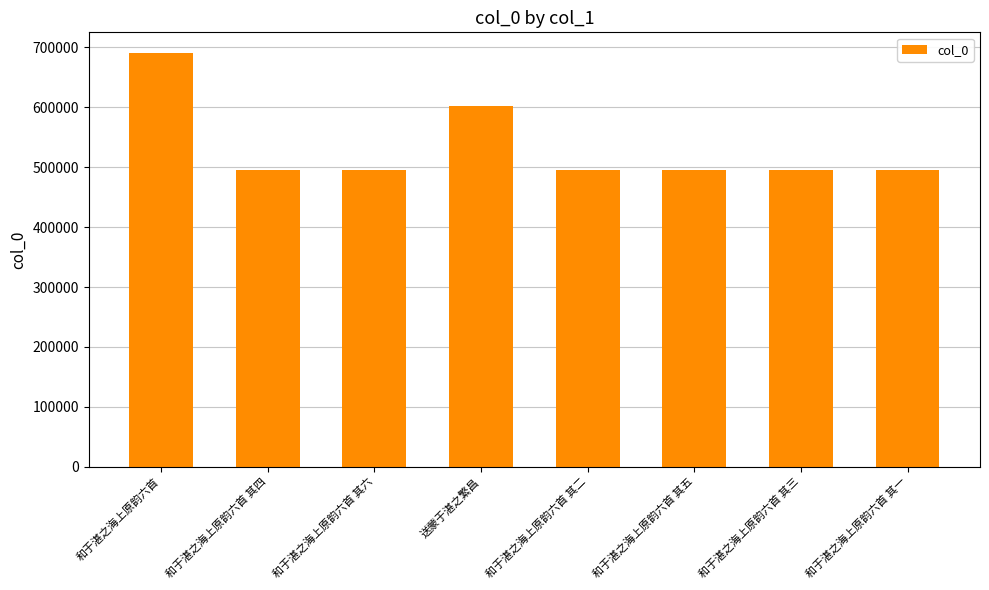

What is the value of the 6th bar from the left?

495219